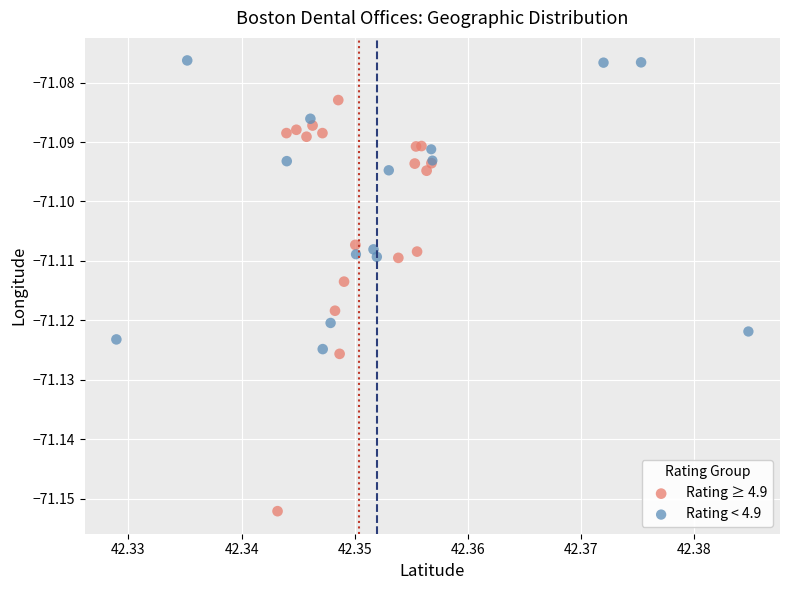

Which series has the largest Y range (max minus min)?

Rating ≥ 4.9